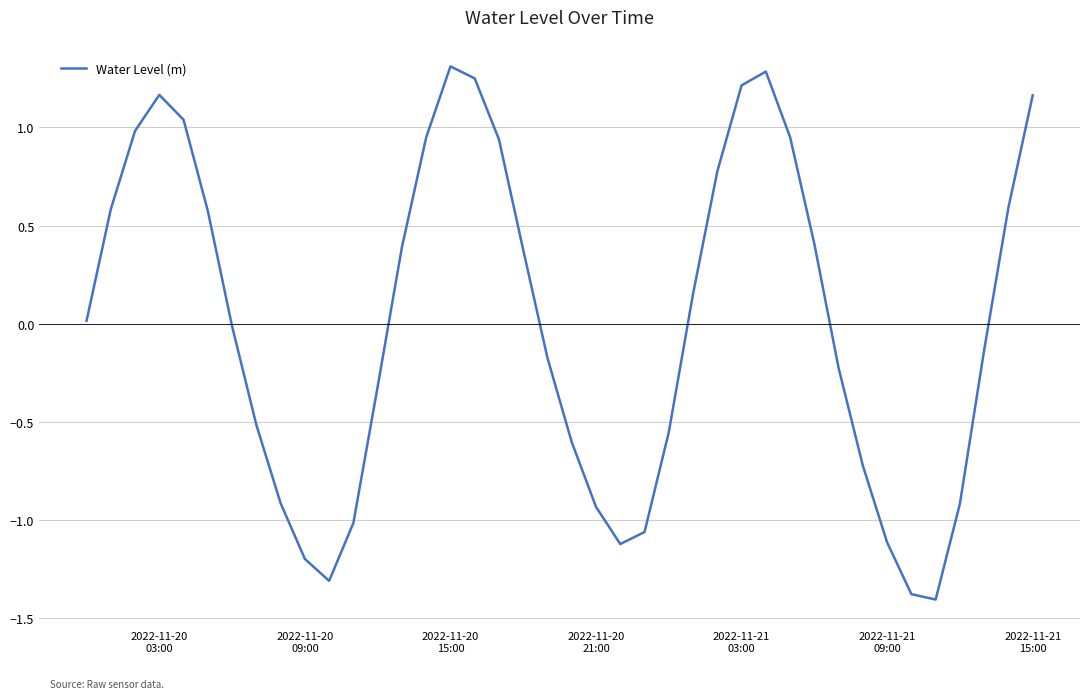

How many values exceed 0?

20